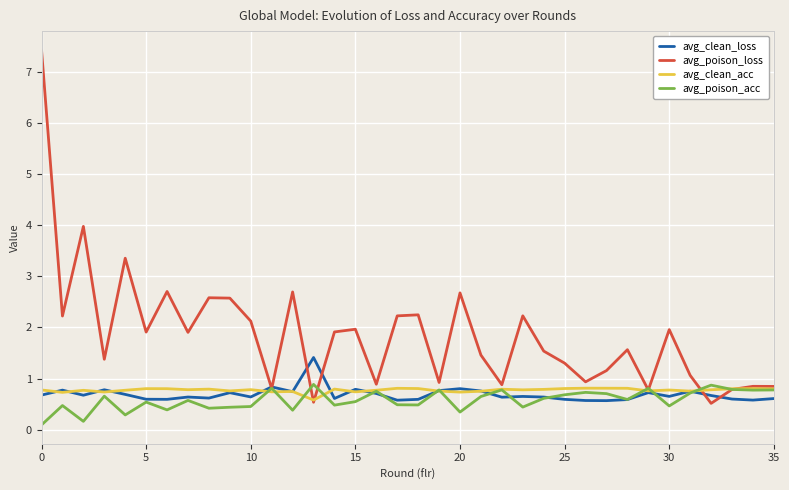

Which series has the widest spread of values?

avg_poison_loss